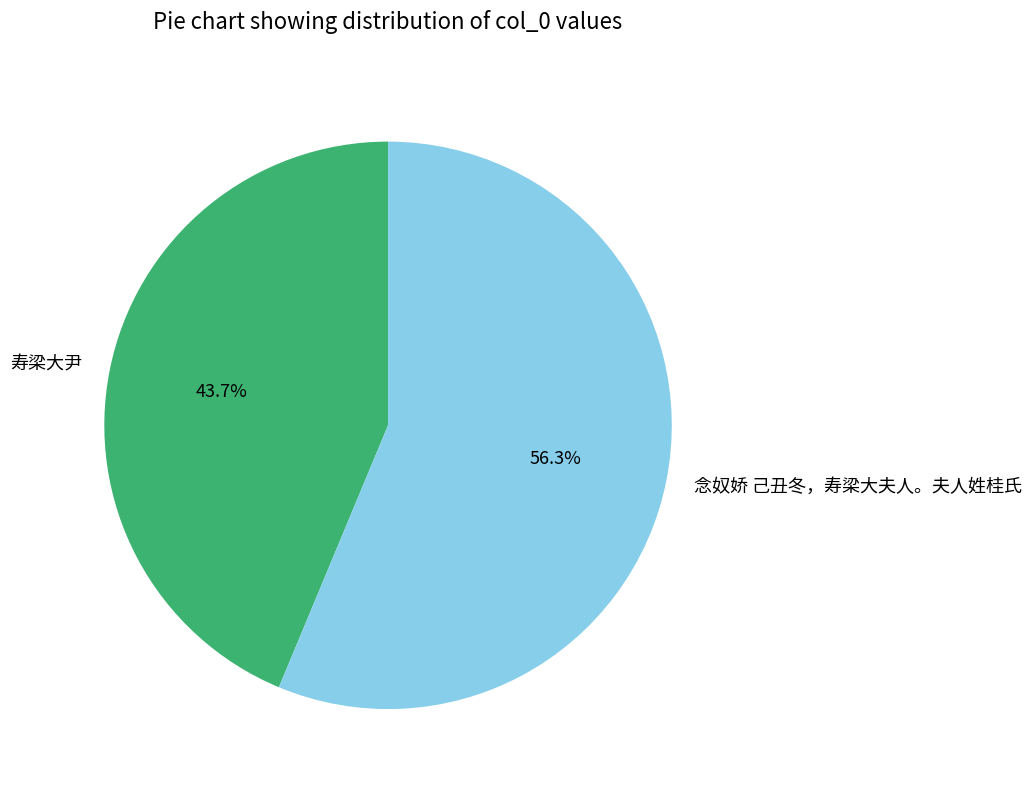

To the nearest percent, what percentage of the pie is 念奴娇 己丑冬，寿梁大夫人。夫人姓桂氏?

56%